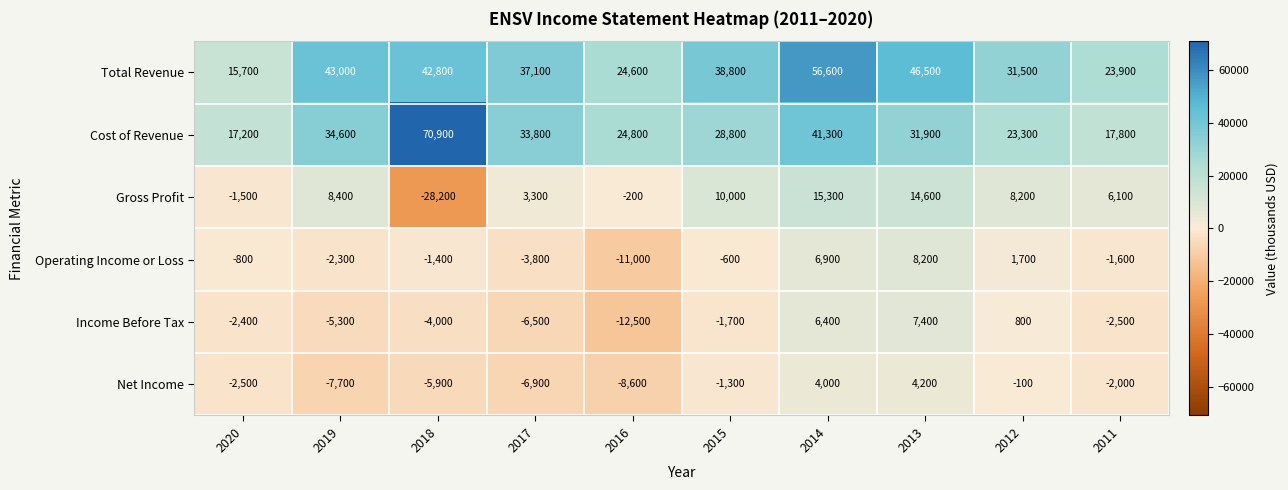

At which label does Income Before Tax first exceed -2400?

2015